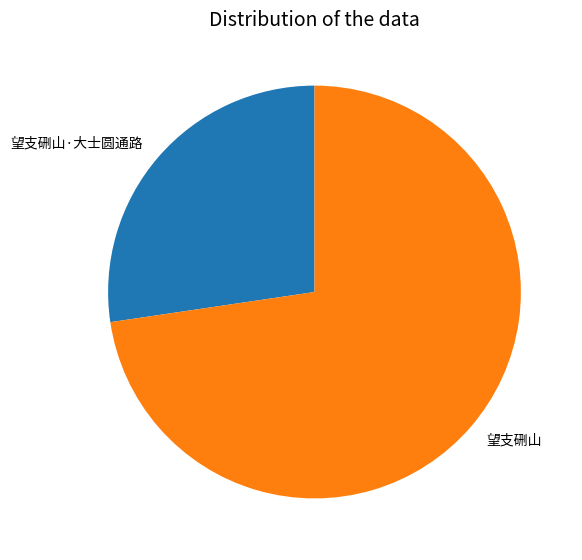

Is 望支硎山 the majority of the pie?

Yes